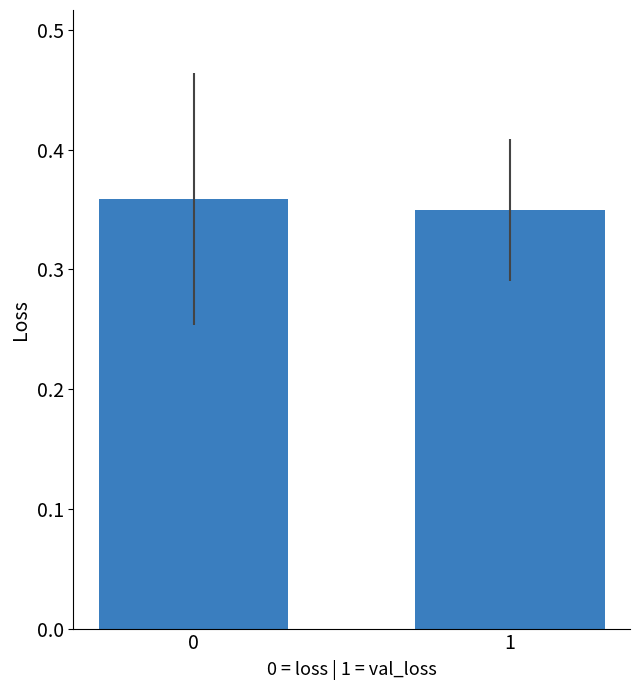

Rank the categories by value from lowest to highest.

1, 0